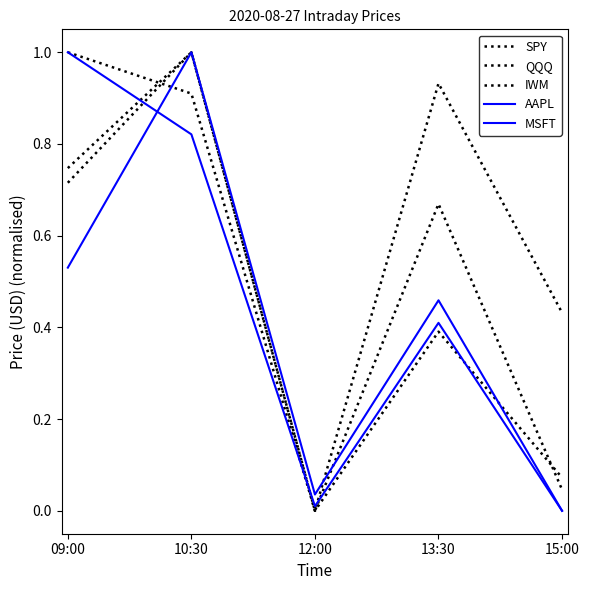

True or false: QQQ has a value of 0.4 at 12:00.

False